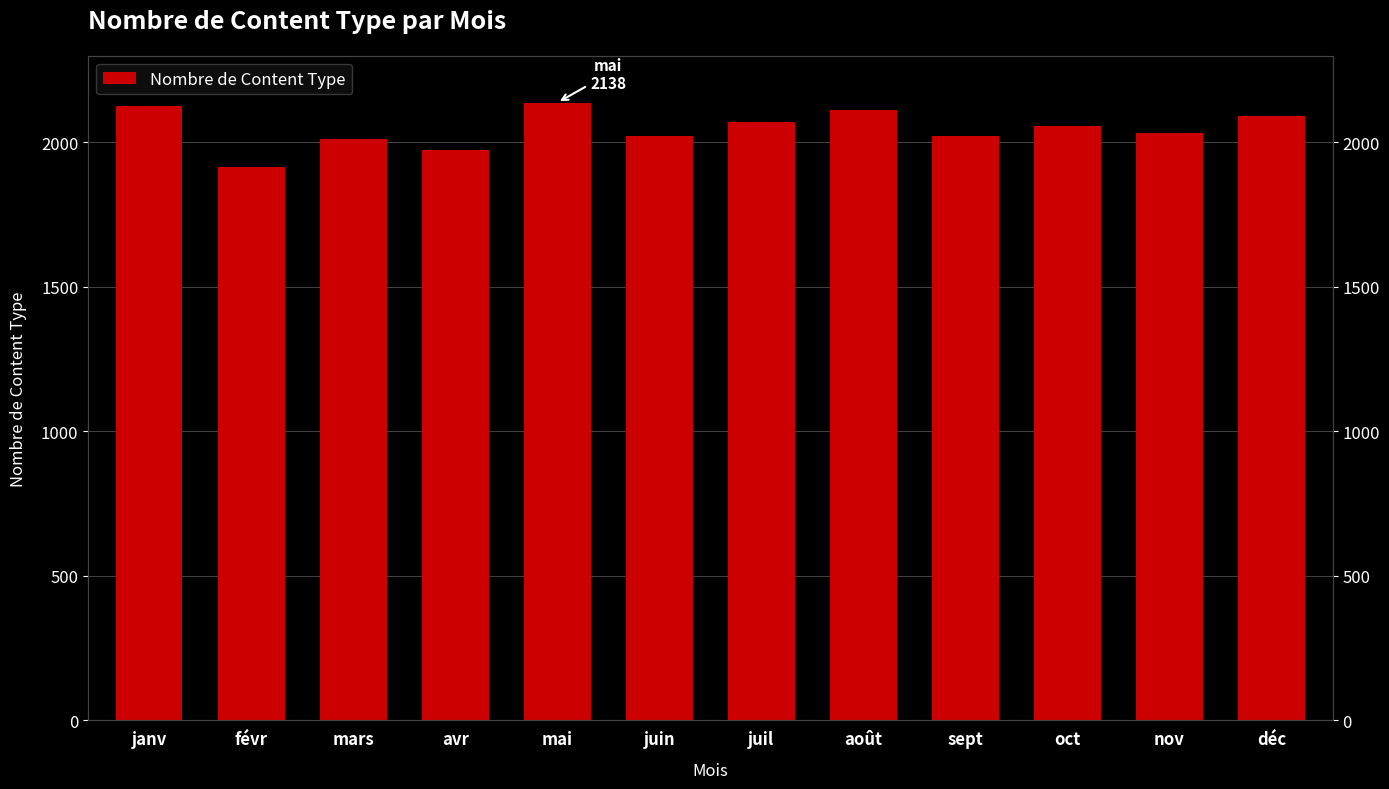

How many data points does each series have?

12